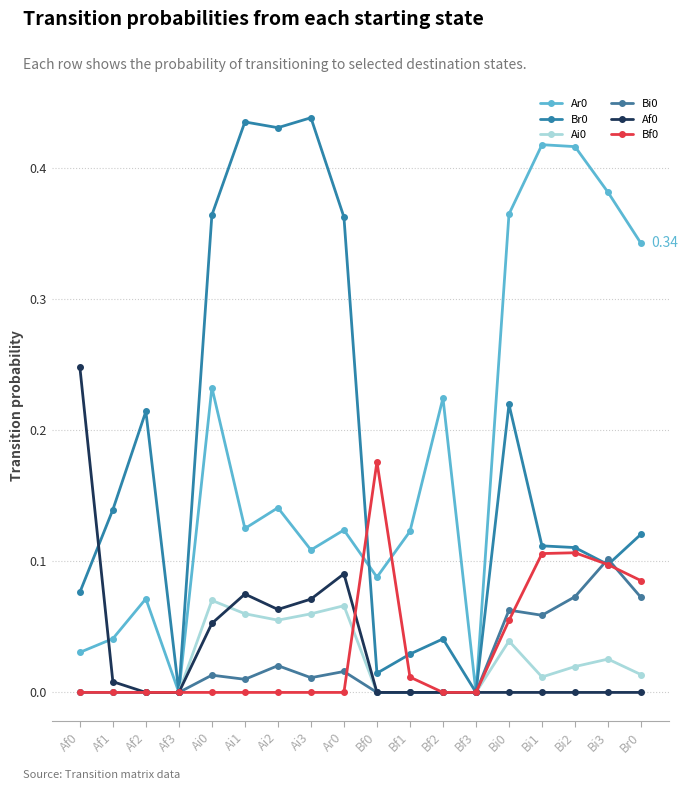

Is this an area chart (filled region under the line)?

No